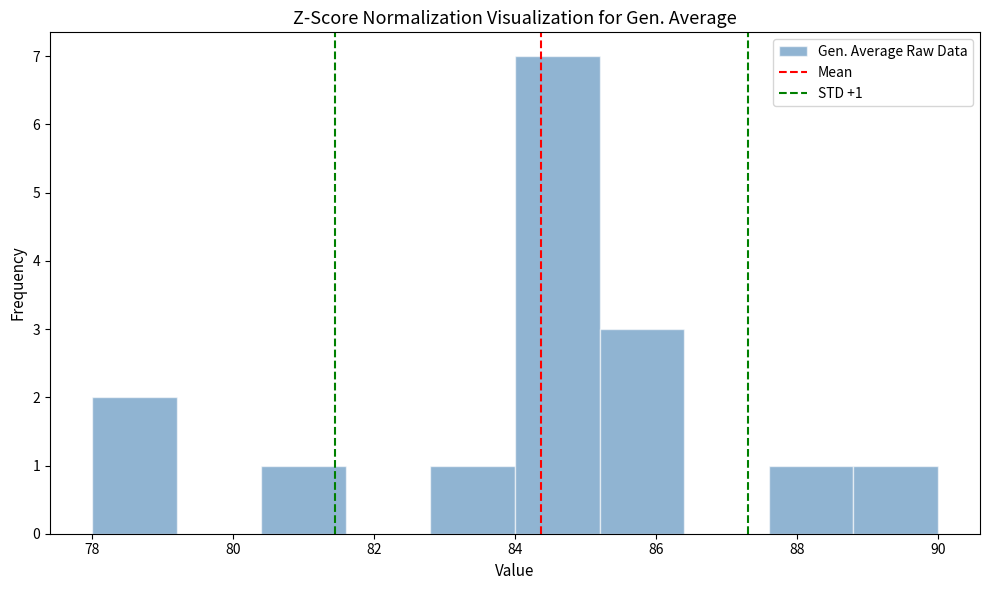

Which range on the x-axis has the tallest bar?

84.0 to 85.2